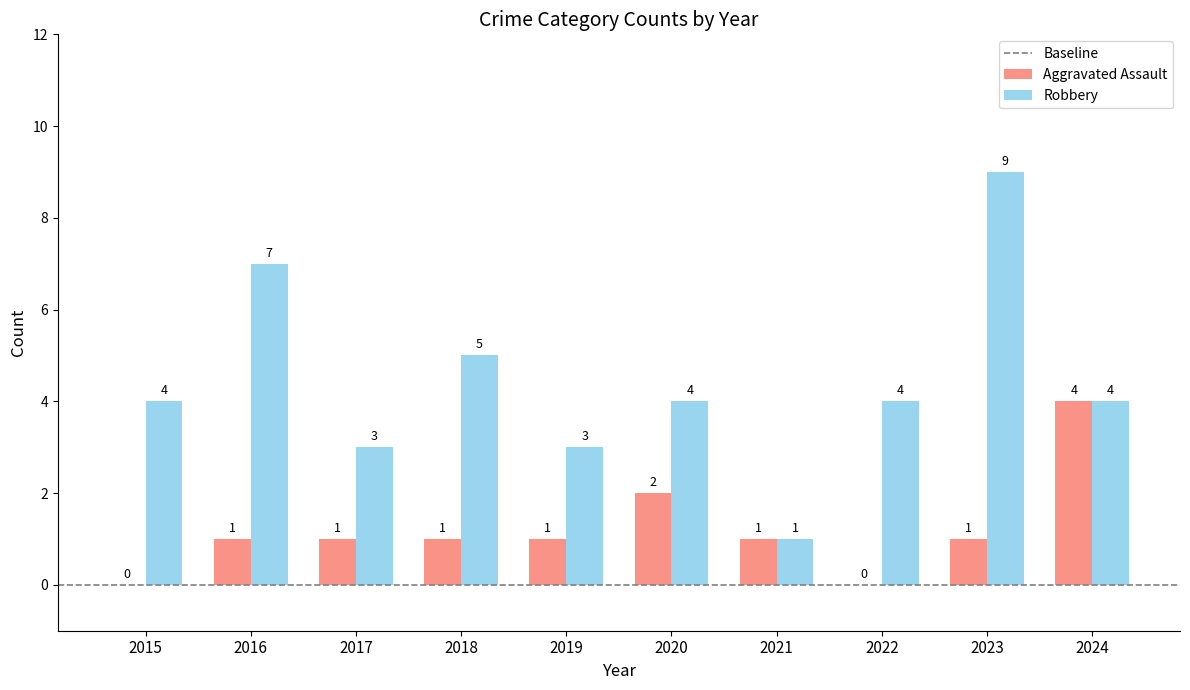

Between 2022 and 2023, which series saw the biggest shift?

Robbery